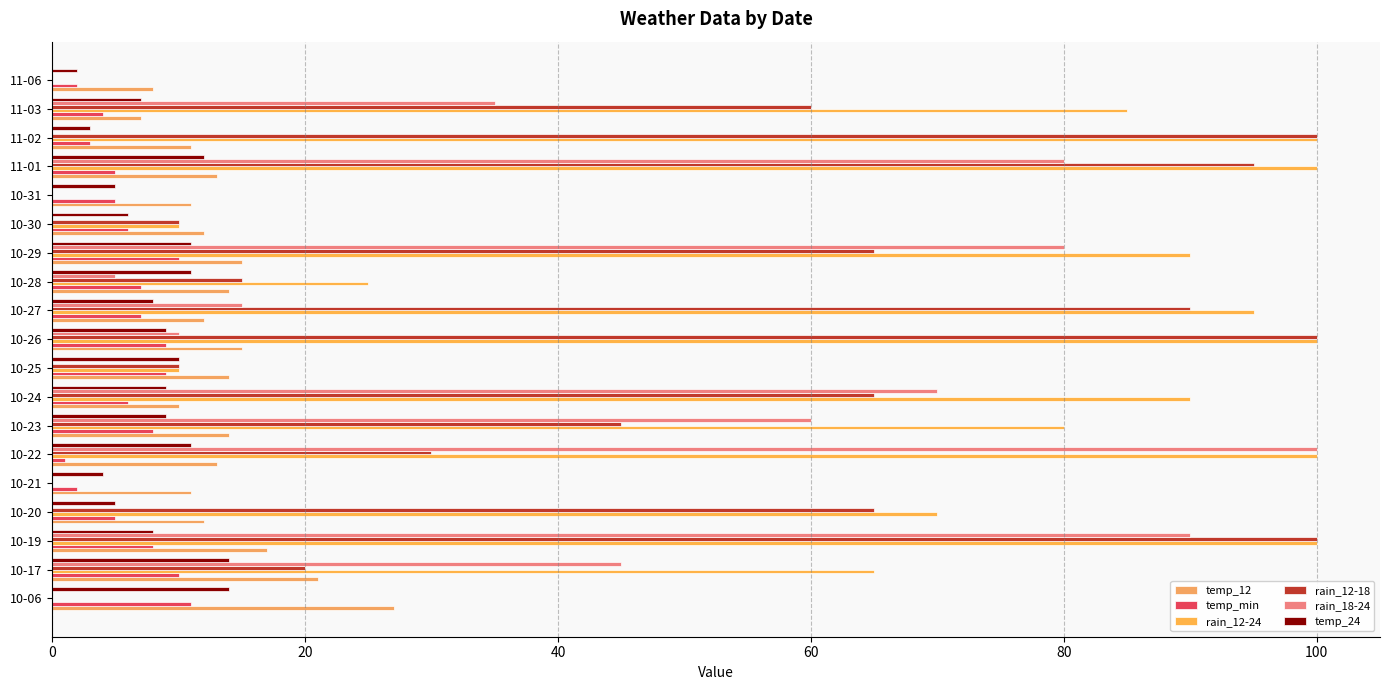

Count the number of categories in the chart.

19